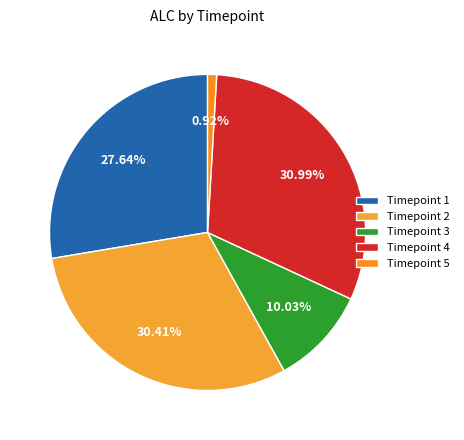

How many segments does this pie chart have?

5